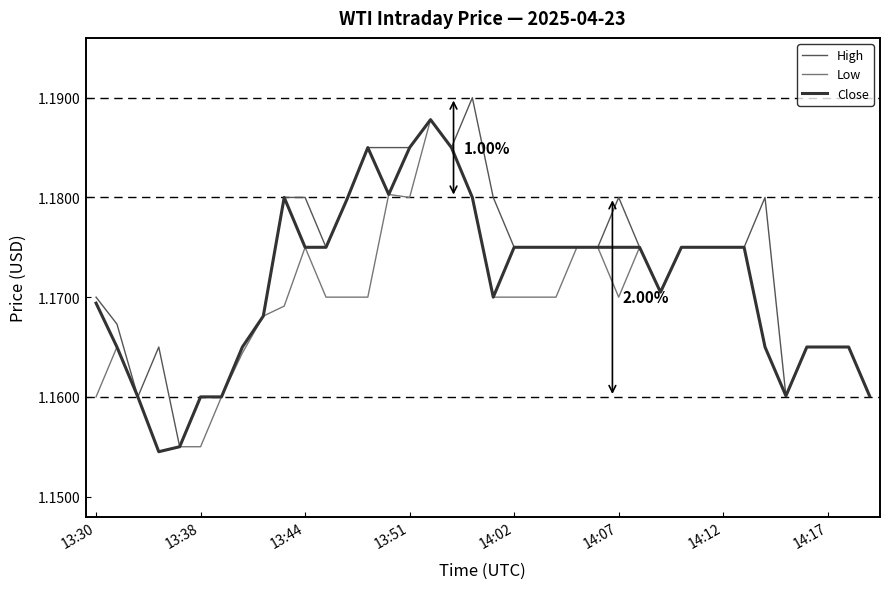

Does the chart display data point markers on the line(s)?

No